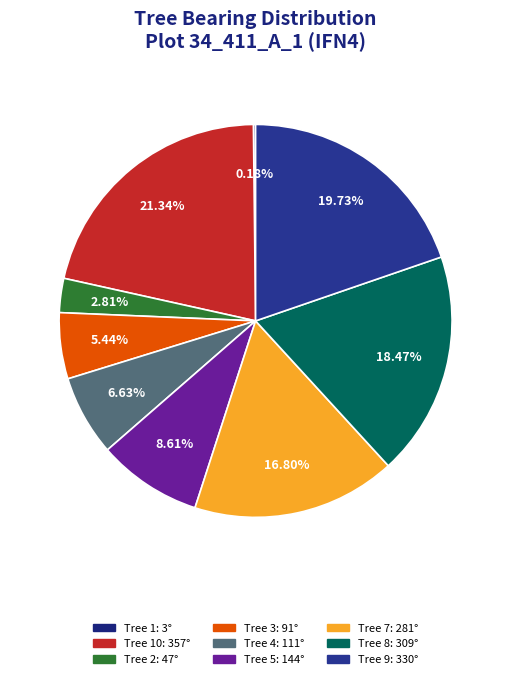

Is there a majority slice in this chart?

No